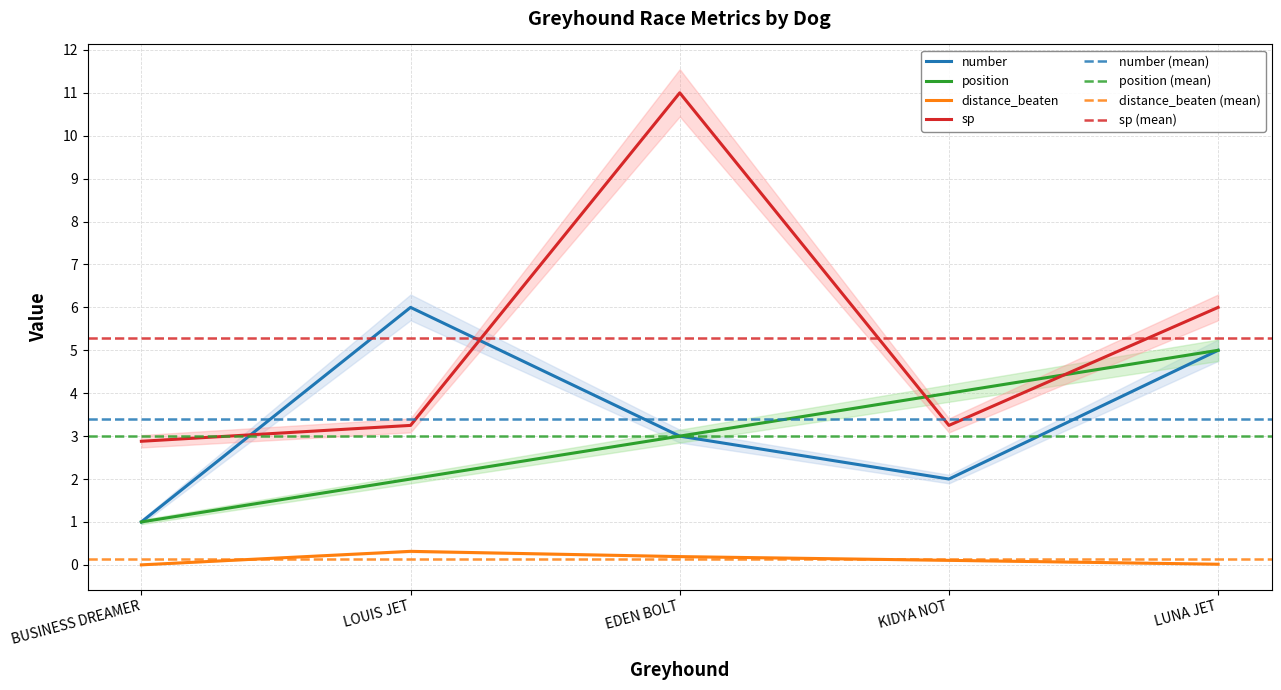

What are all the series names shown in the legend?

number, position, distance_beaten, sp